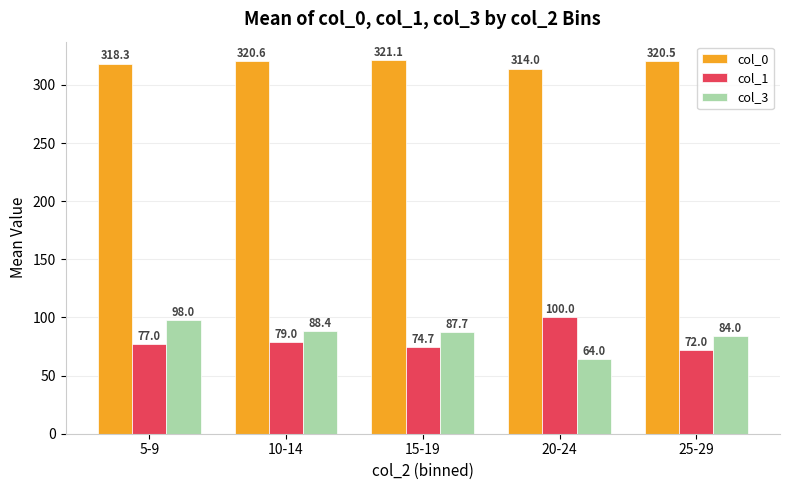

At 25-29, list the series in order from smallest to largest.

col_1, col_3, col_0